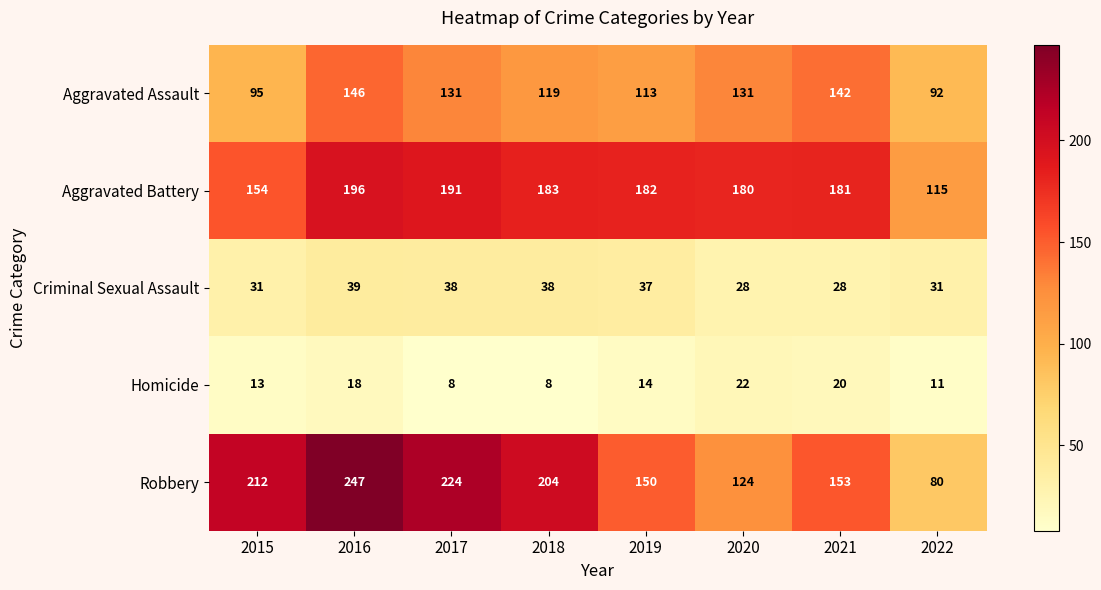

What is the difference between the highest and lowest values at 2021?

161